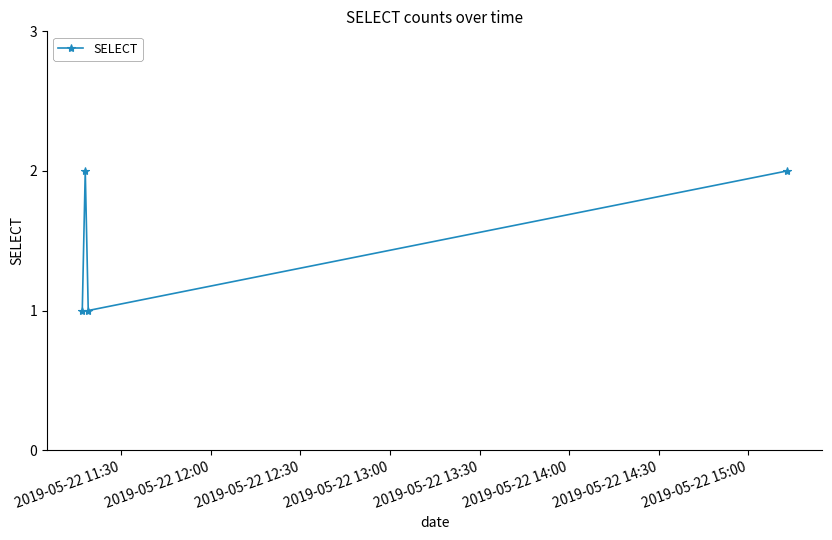

Reading left to right, list all the values displayed in this chart.

1	2	1	2